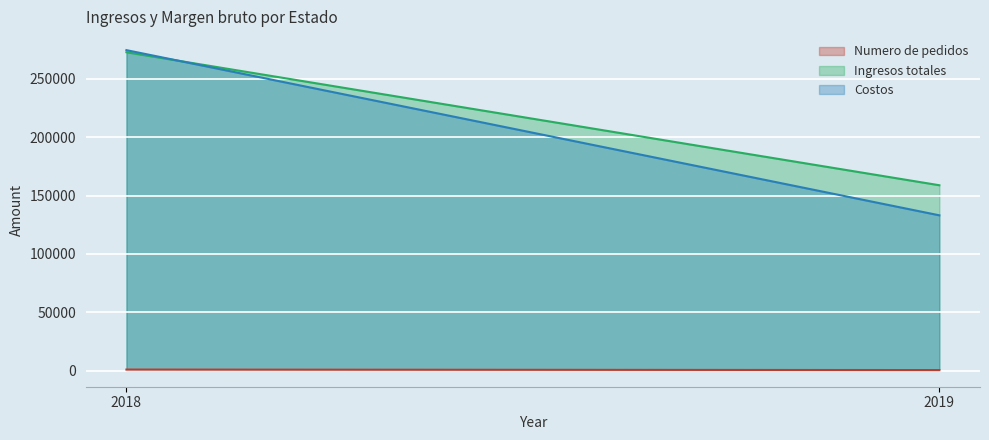

Is the value of Numero de pedidos at 2018 greater than the value of Costos at 2019?

No